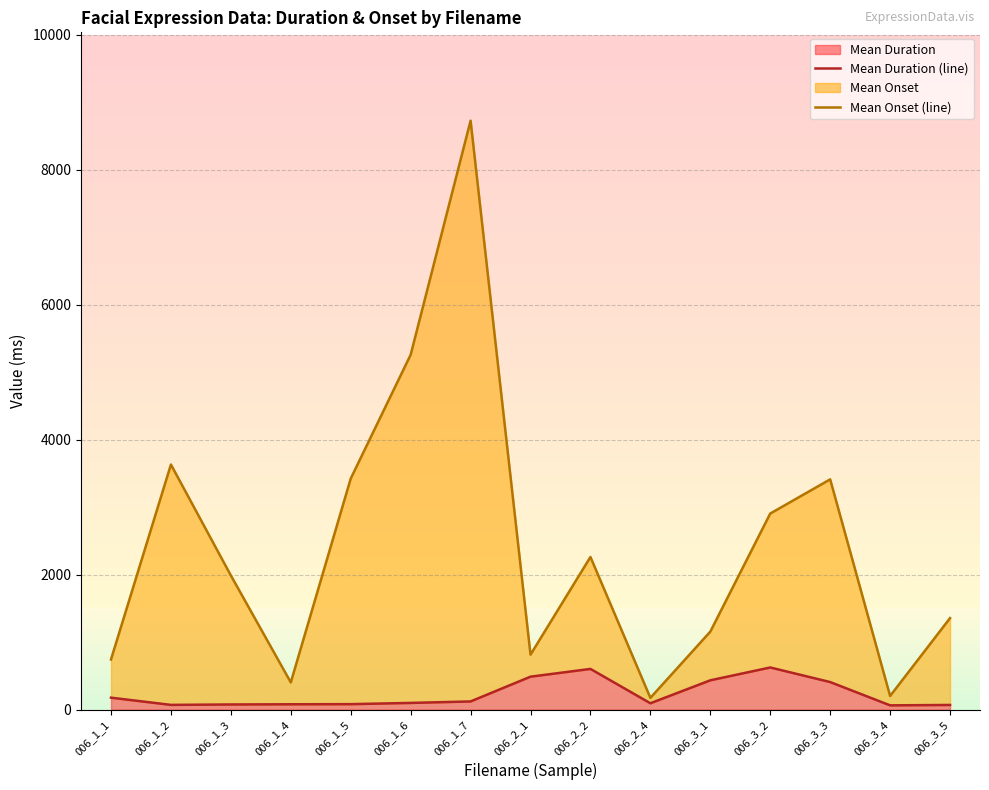

How many data points in Mean Onset (line) are above 1989?

7